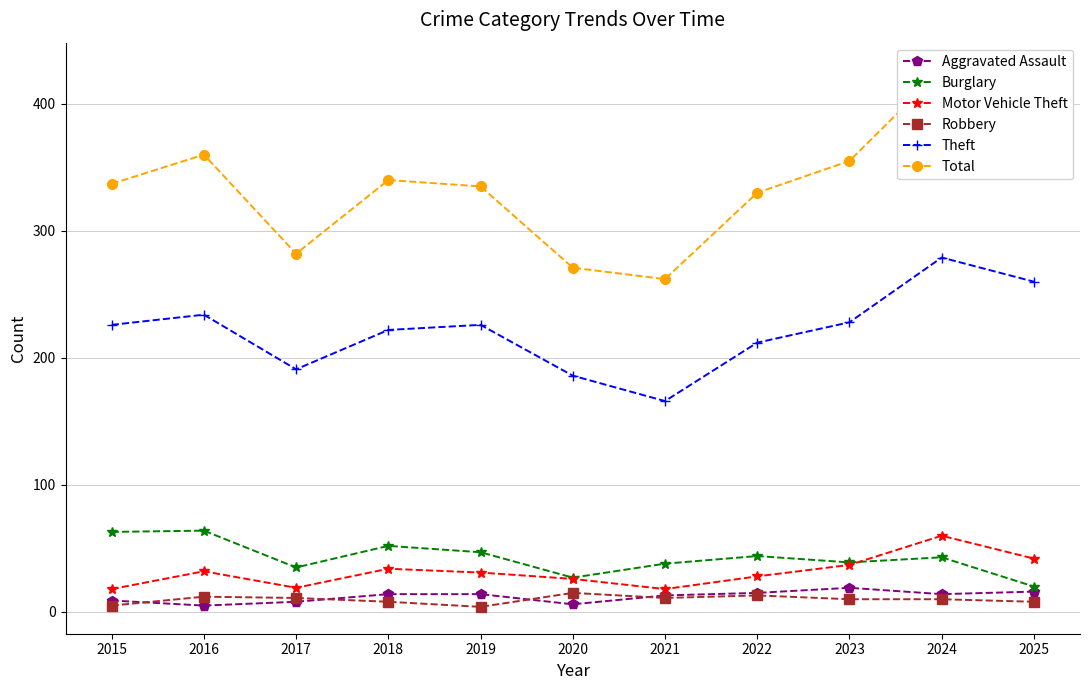

True or false: Robbery and Total cross at least once.

False